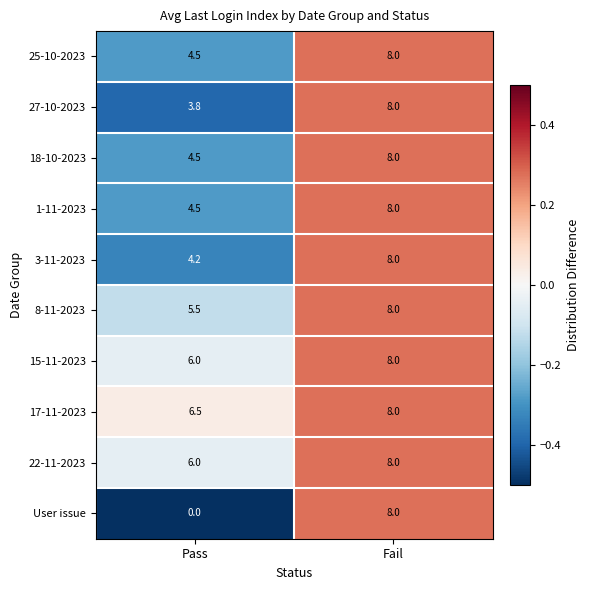

Which series has the largest range (max minus min)?

User issue